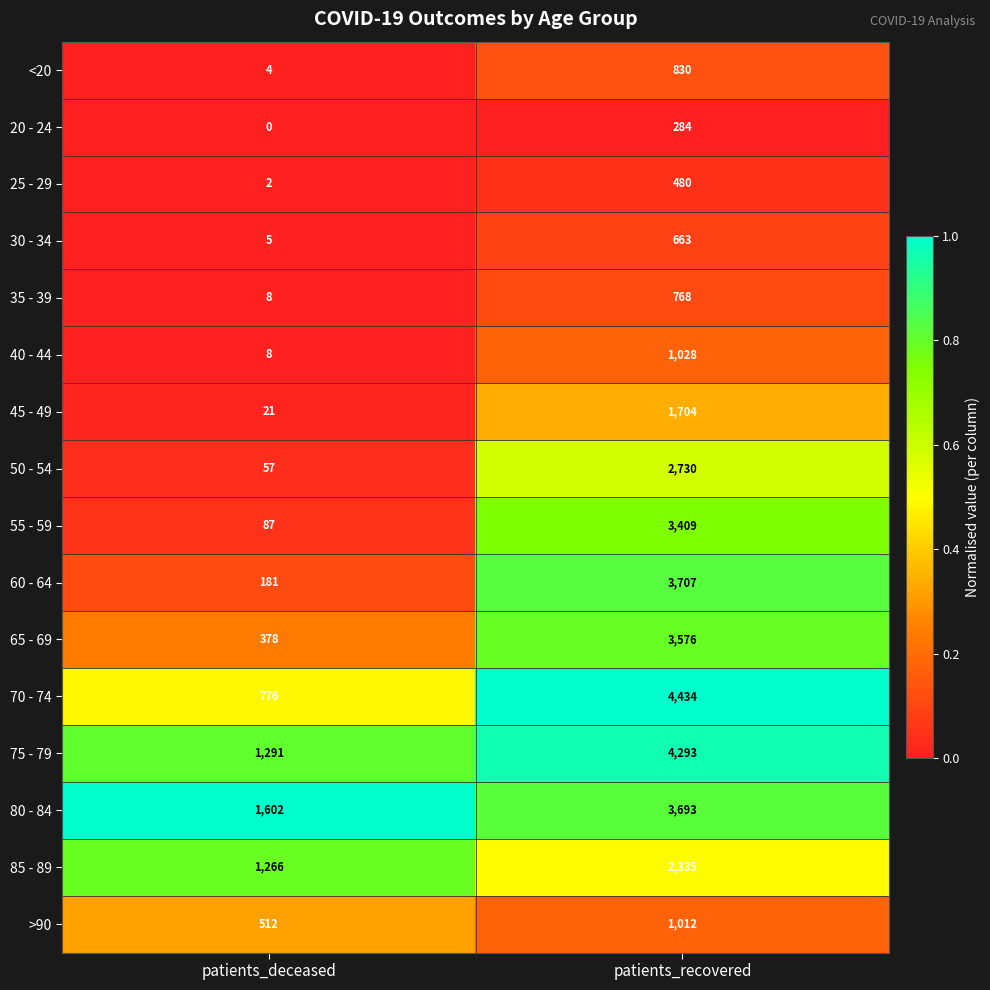

The value of 65 - 69 at patients_deceased is 378. True or false?

True